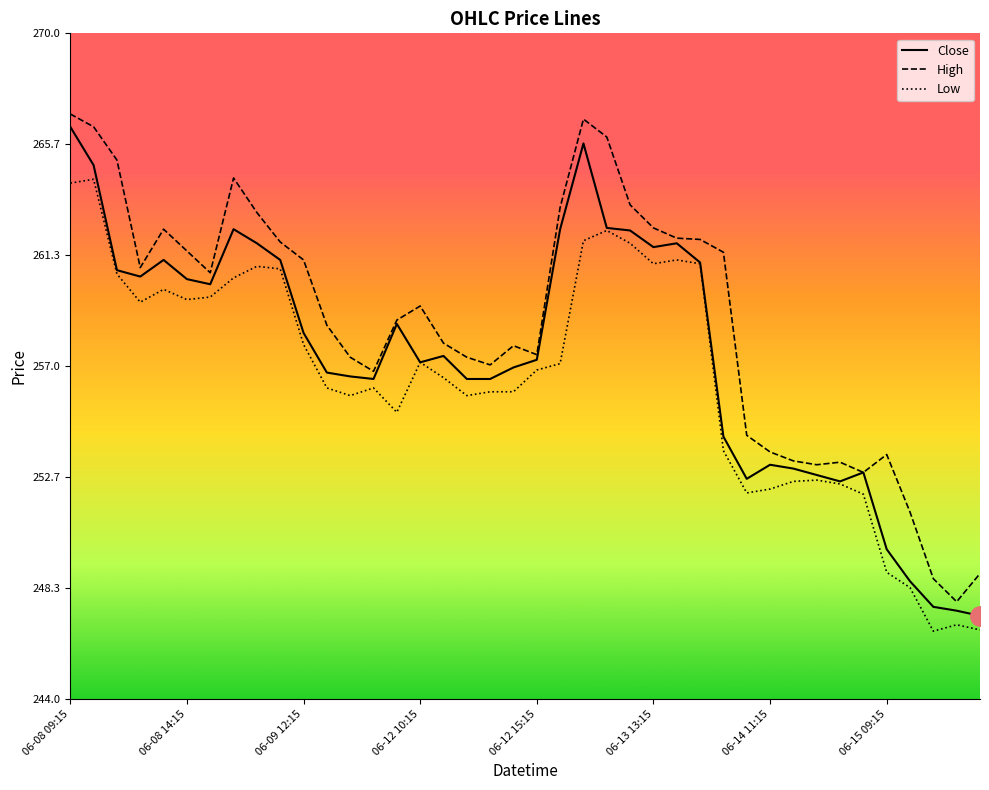

What is the maximum value for High?

266.9